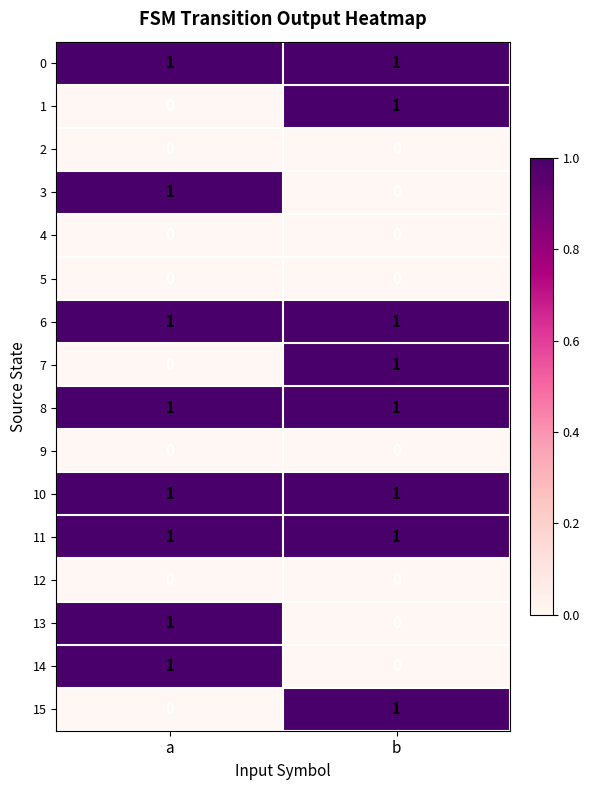

The value of 13 at b is 0. True or false?

True